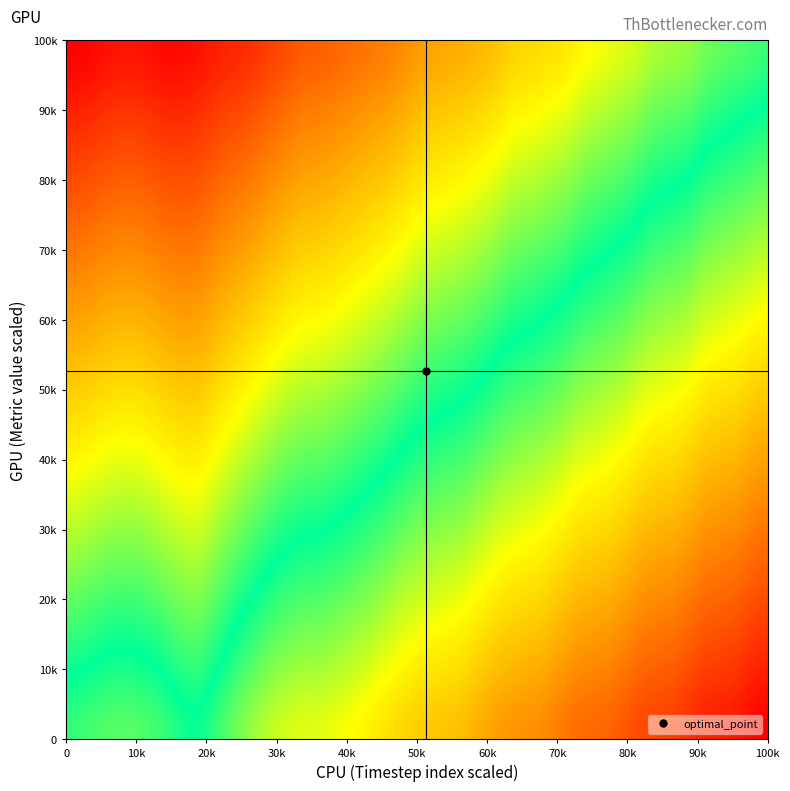

Count the number of categories in the chart.

40